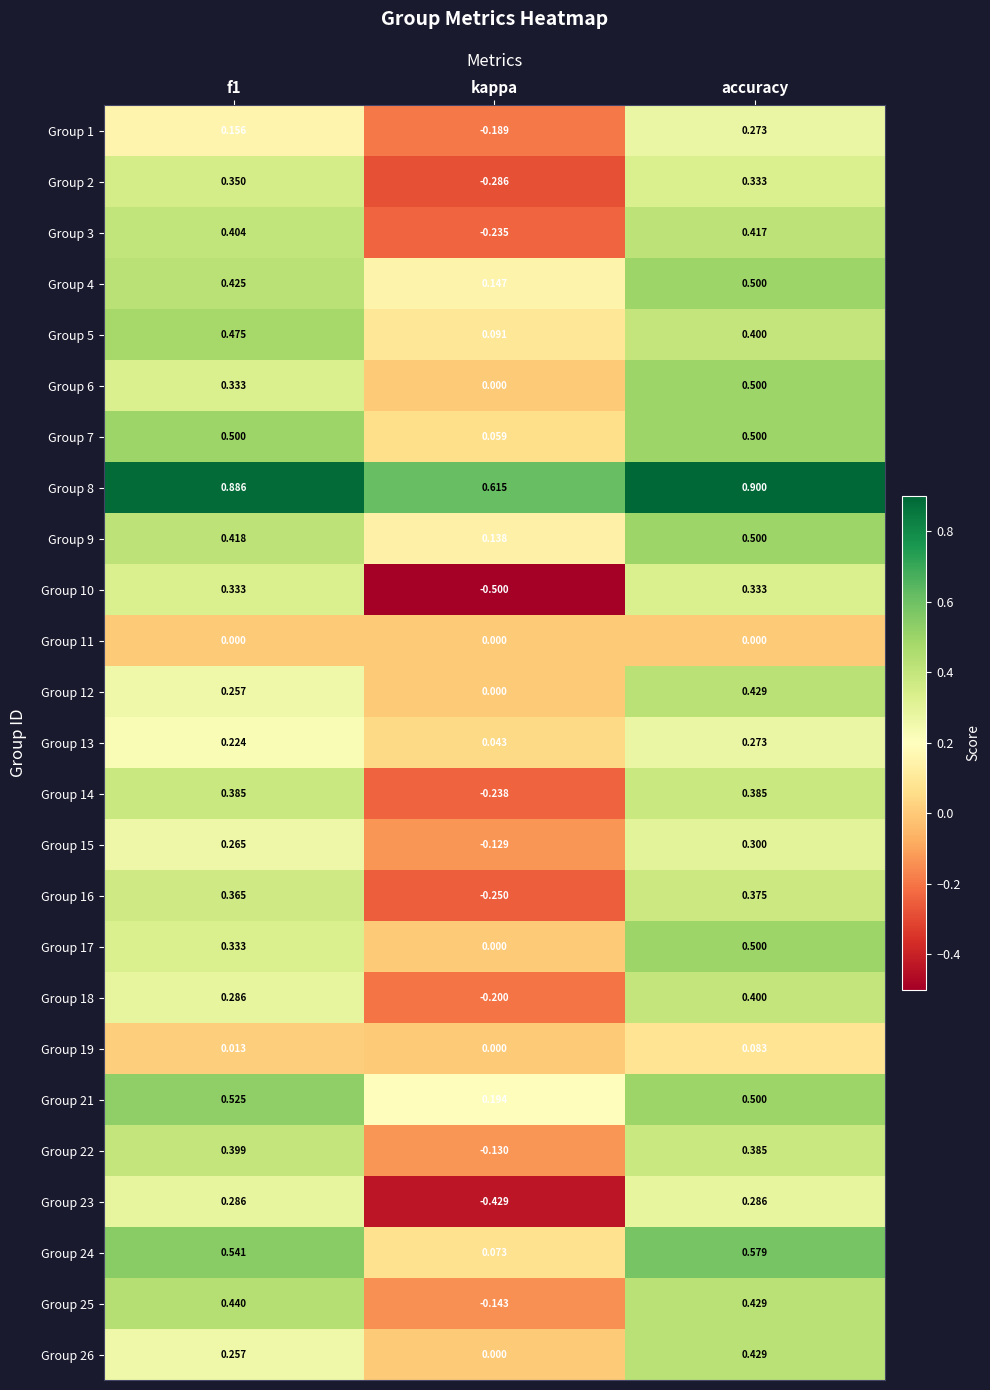

At which category is the sum across all series the highest?

accuracy